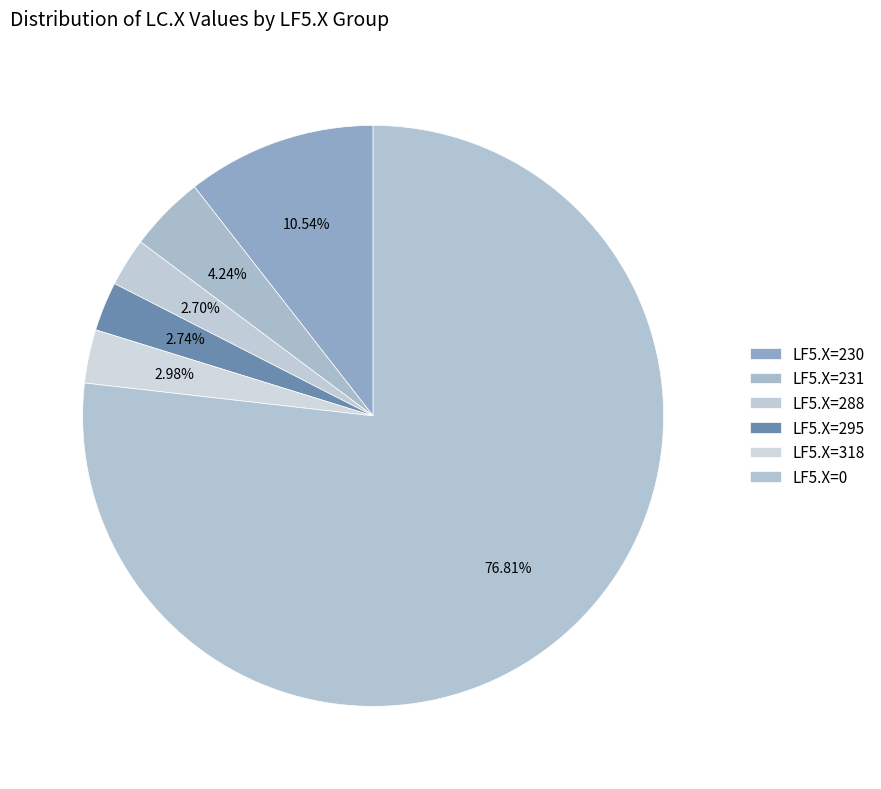

Is there any slice that represents more than half of the pie?

Yes